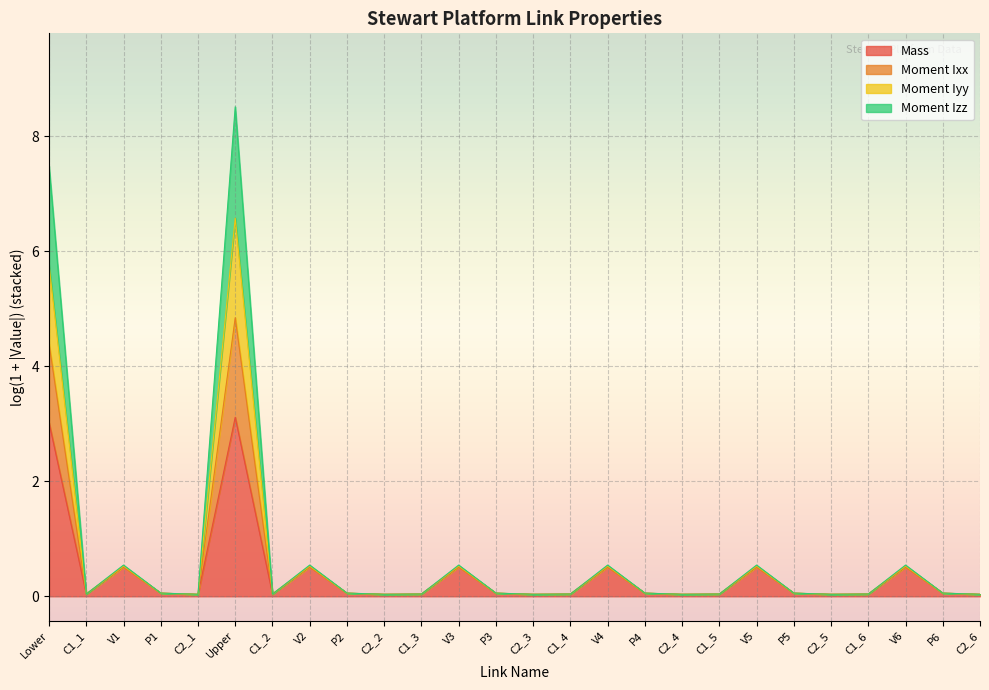

Is it true that Mass equals 3.0 at Lower?

True